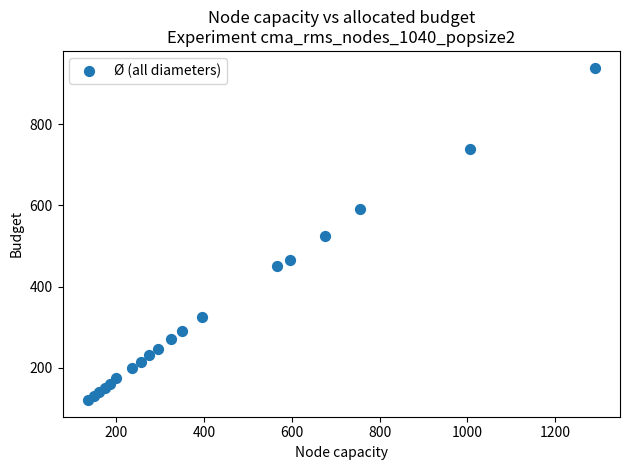

What is the range of X values (max minus min)?

1155